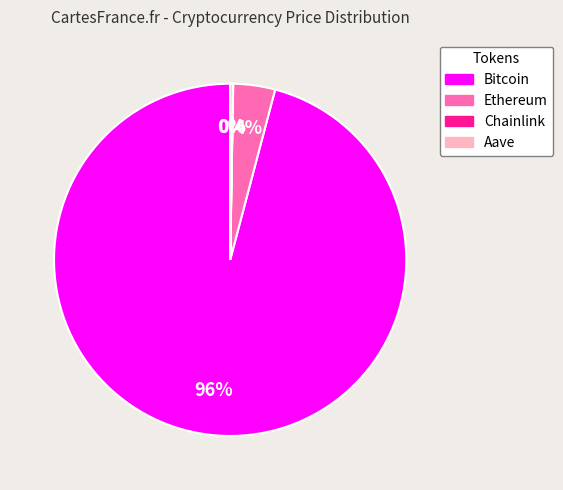

The Bitcoin slice represents 96% of the pie. True or false?

True